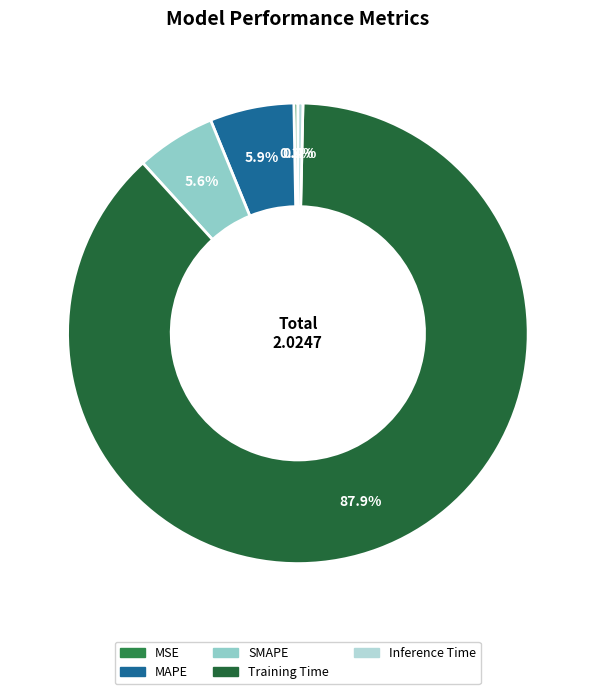

What is the total percentage of MSE and SMAPE?

5.9%